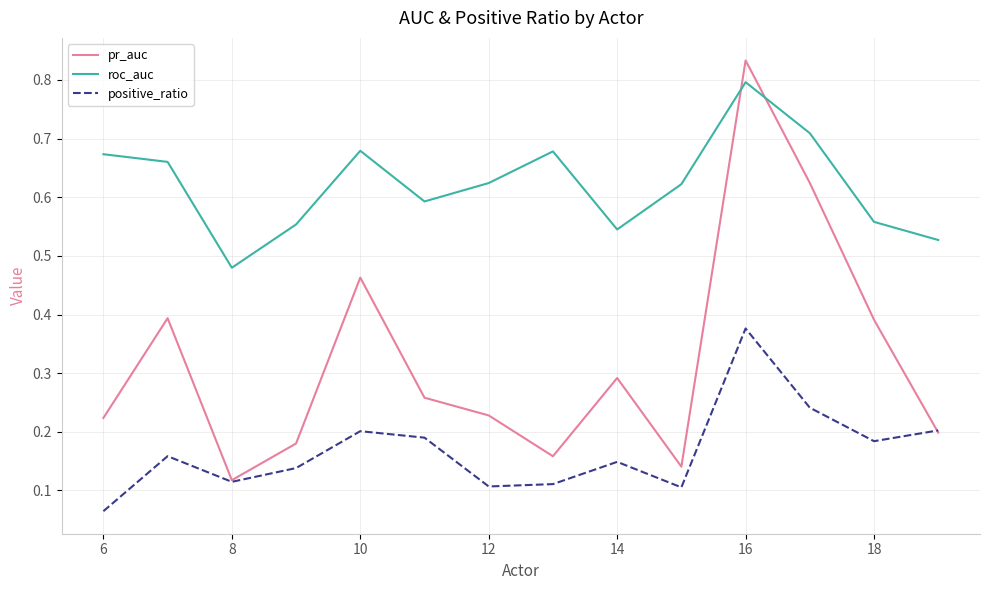

Rank the series by their average value, from lowest to highest.

positive_ratio, pr_auc, roc_auc